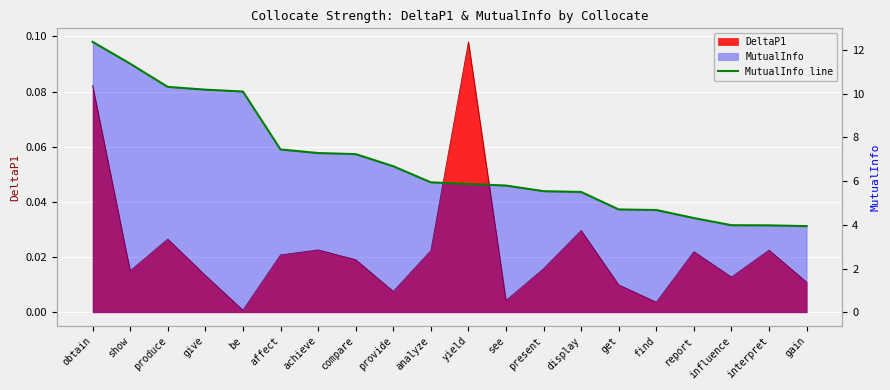

Is it true that the value at get is 4.7?

True